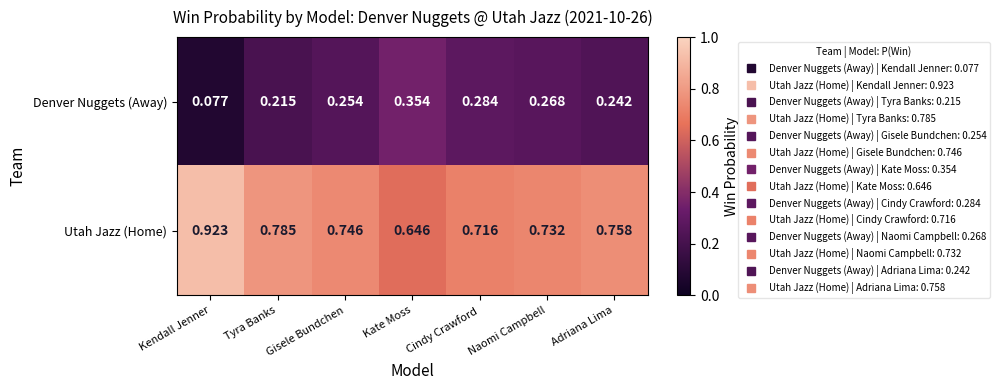

At which label is Utah Jazz (Home) closest to 0?

Kate Moss